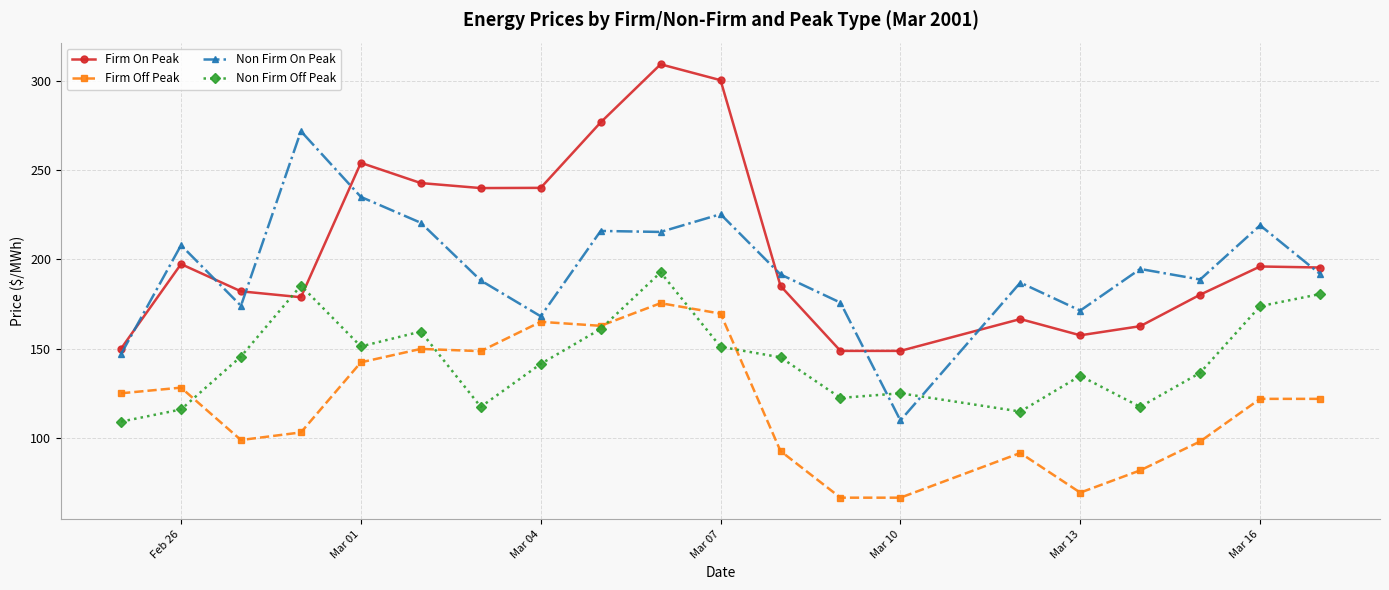

Does the chart have visible grid lines?

Yes